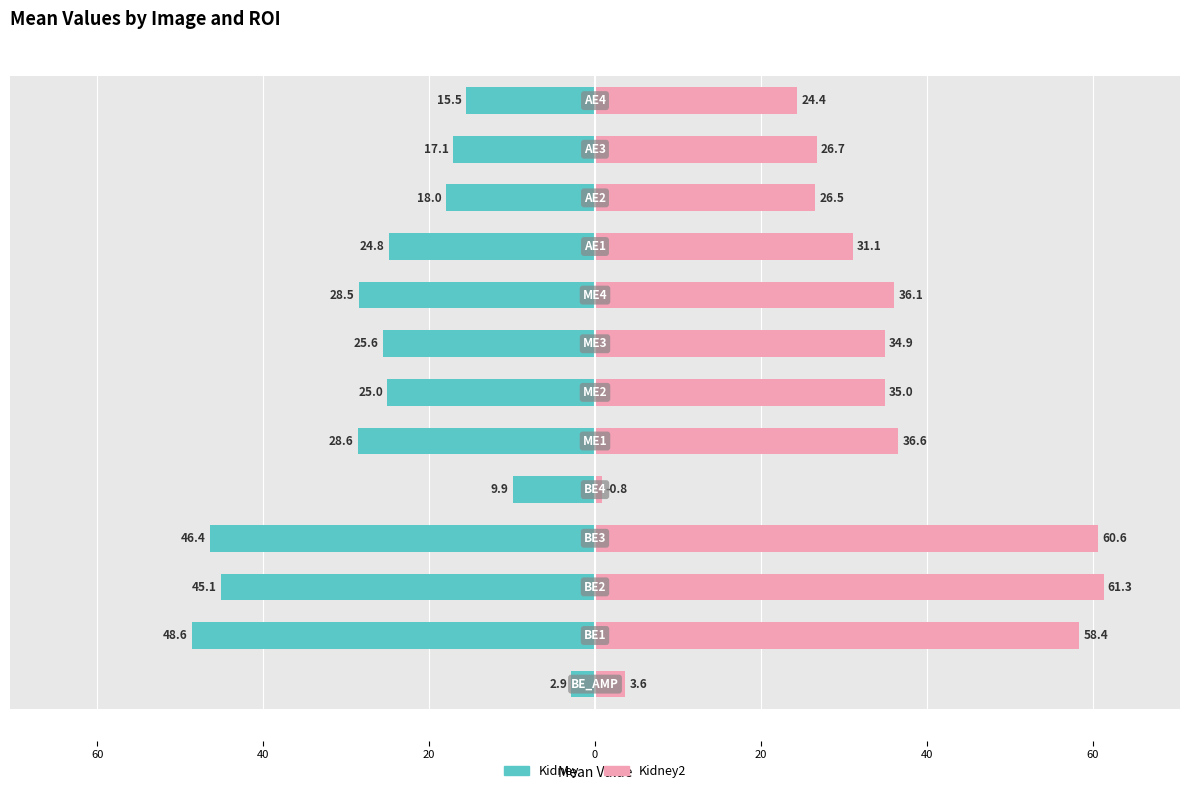

What is the maximum value shown in the chart?

61.3